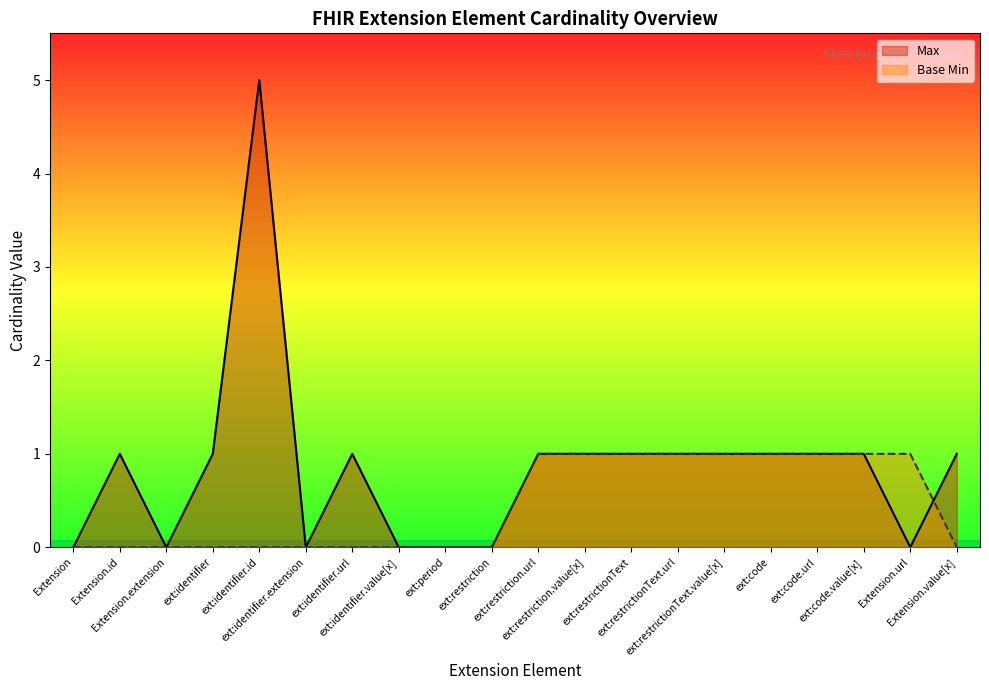

What is the approximate value of Base Min at ext:restrictionText.url?

1